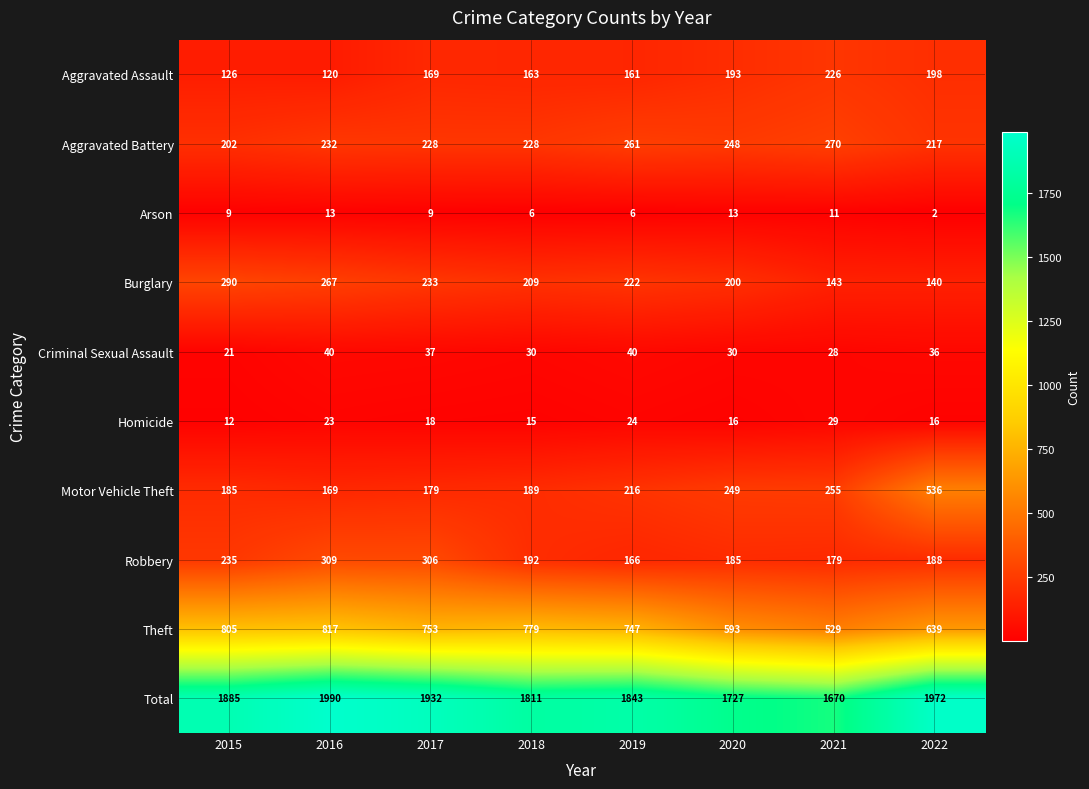

How many data points does each series have?

8